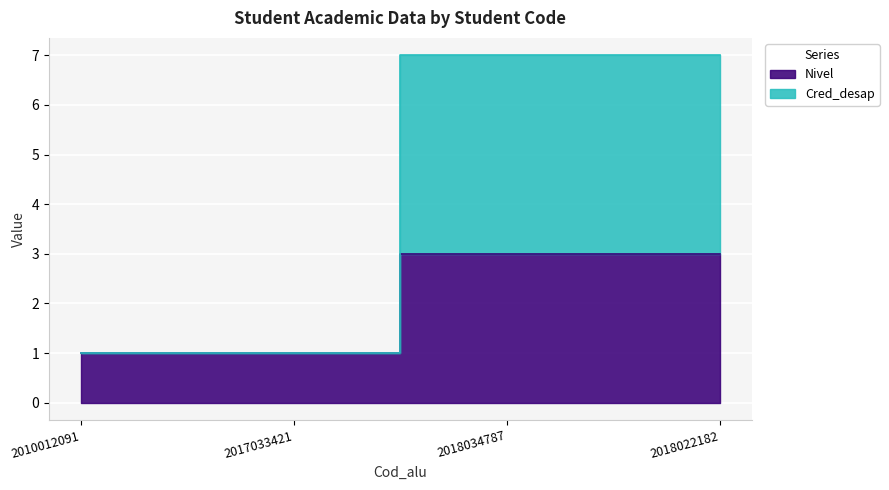

True or false: Cred_desap has a value of 1 at 2010012091.

False